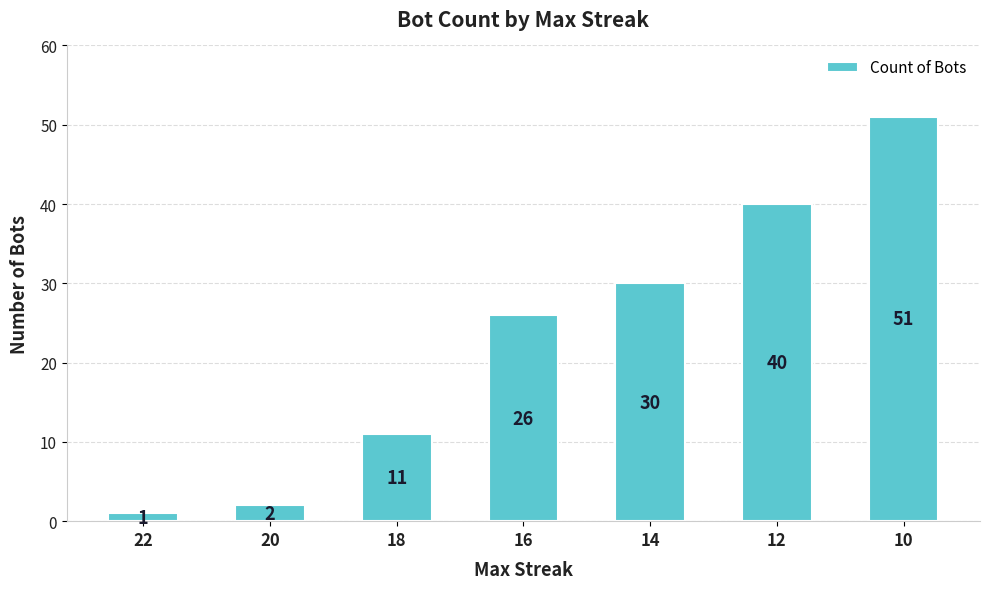

How many data points does each series have?

7